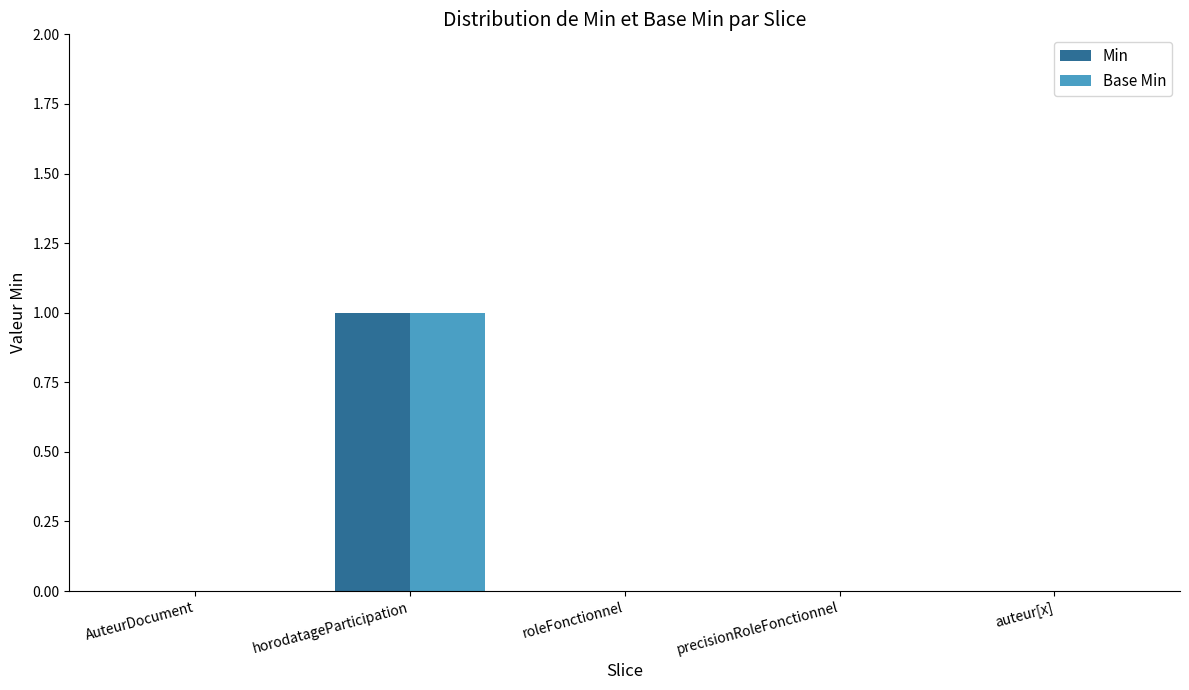

Reading right to left, extract all data points from this chart.

Min: 0	0	0	1	0
Base Min: 0	0	0	1	0